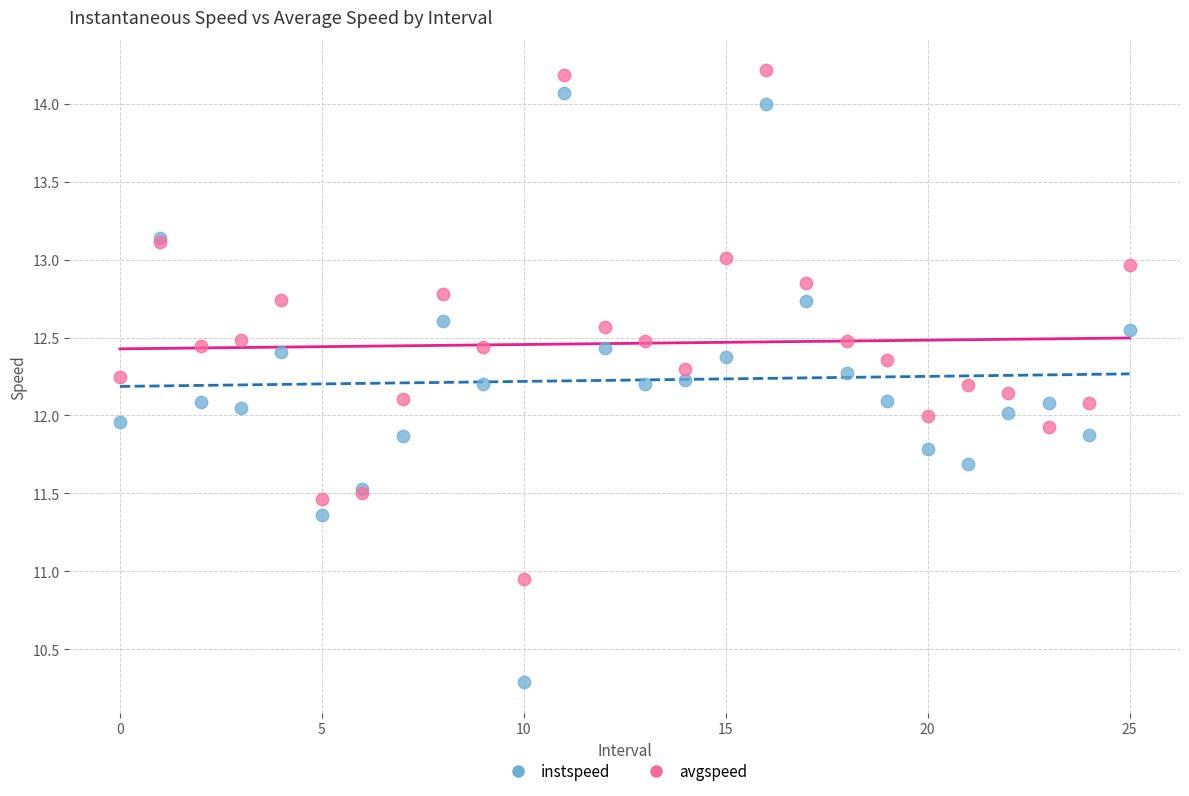

Which series reaches the minimum Y coordinate?

instspeed